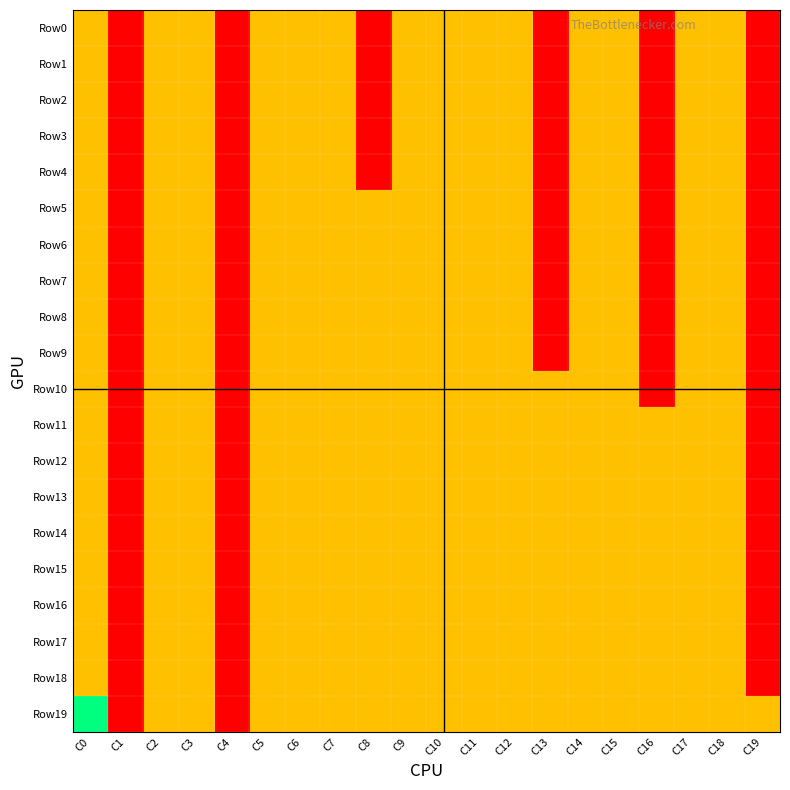

What is the total value across all series at C2?

80